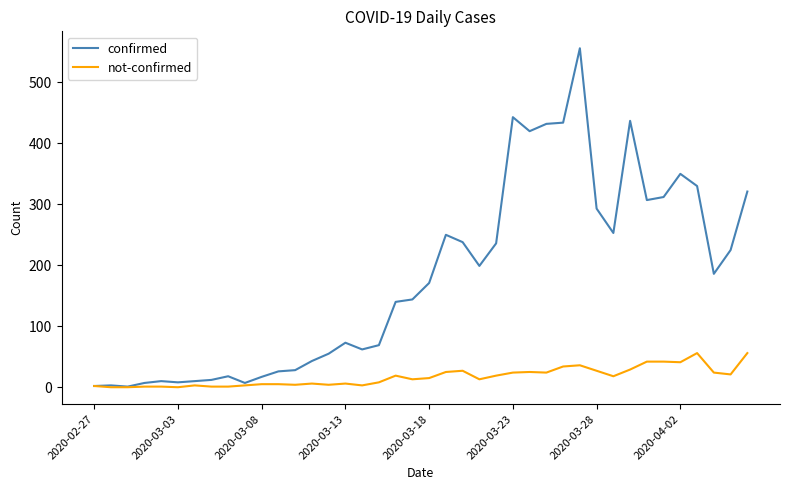

Which series has the largest total across all categories?

confirmed